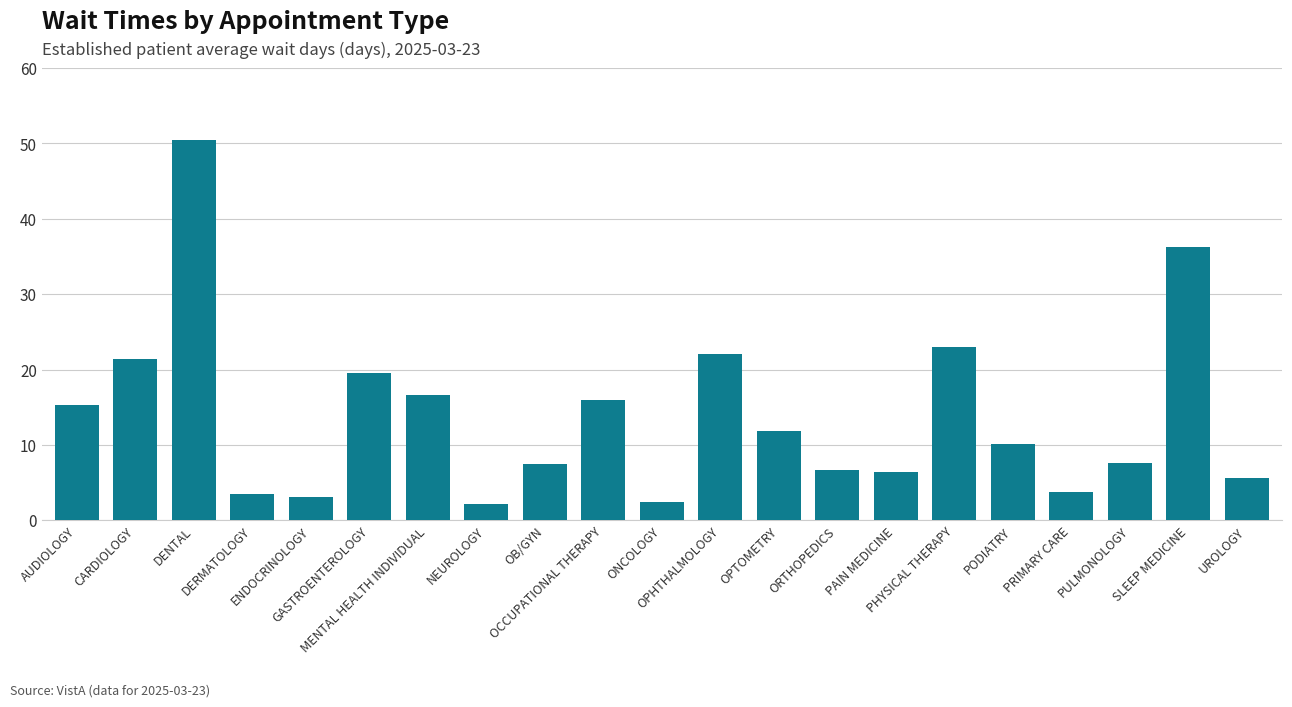

How many distinct data groups are displayed?

1